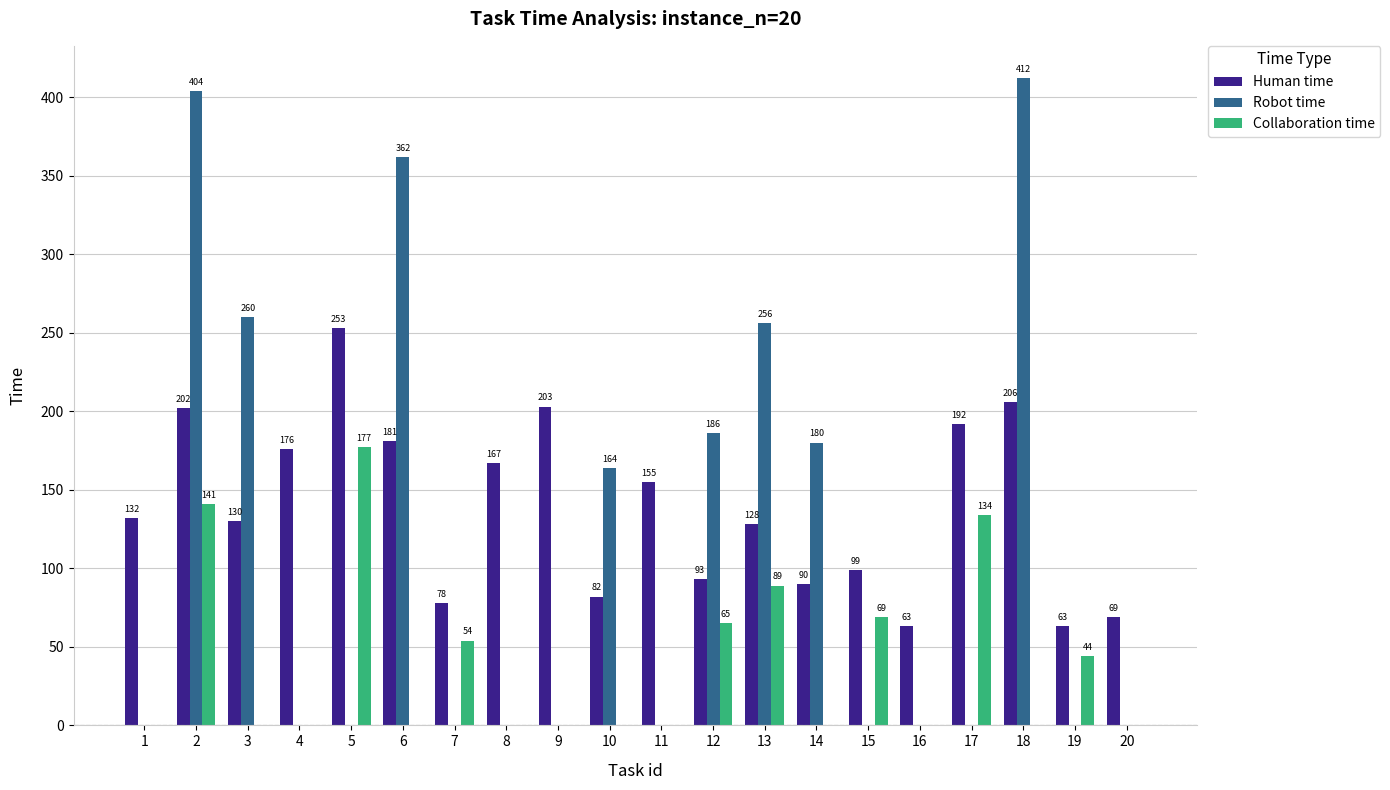

Are the bars horizontal?

No